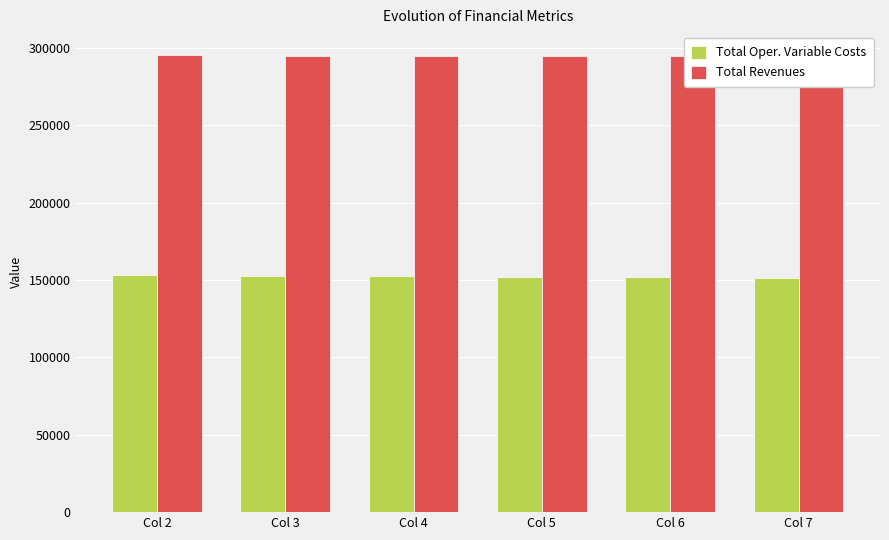

Rank the series by their maximum value, from lowest to highest.

Total Oper. Variable Costs, Total Revenues